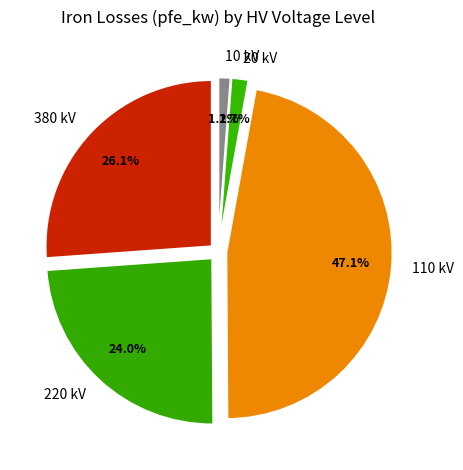

True or false: 10 accounts for 11% of the total.

False